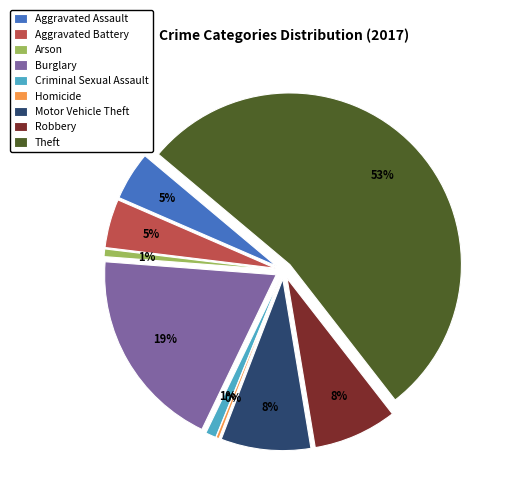

What percentage do Homicide and Aggravated Battery together represent?

4.9%